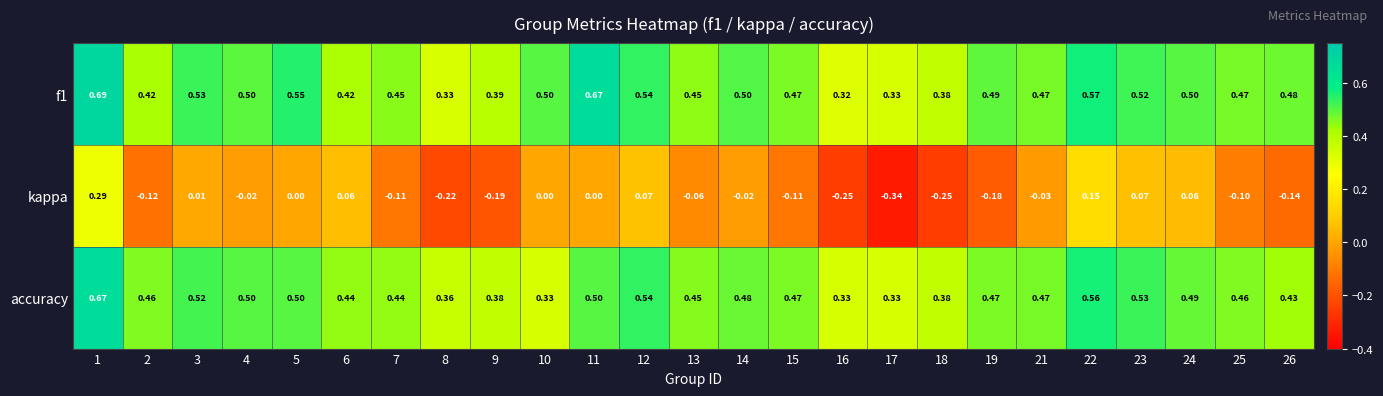

Between 12 and 16, which series saw the biggest shift?

kappa